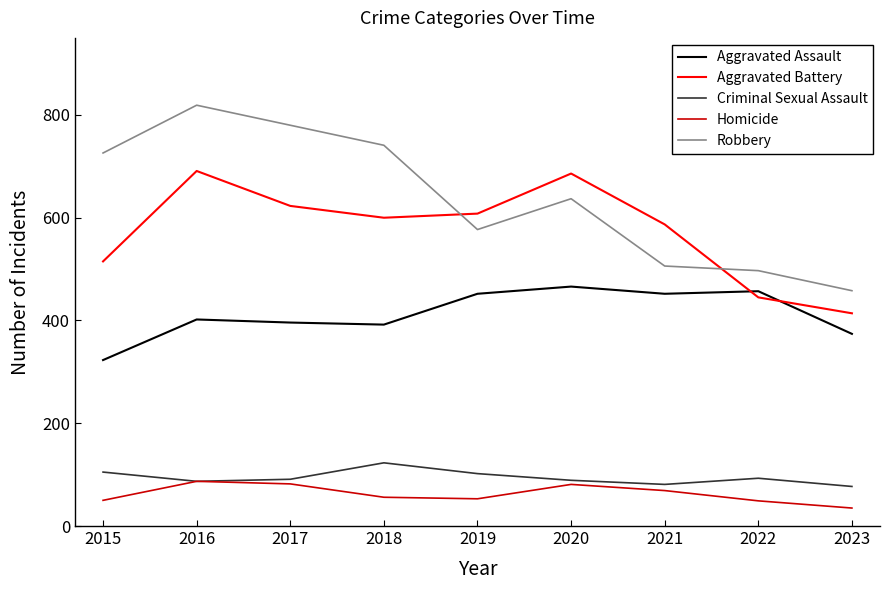

Between 2017 and 2019, which series saw the biggest shift?

Robbery